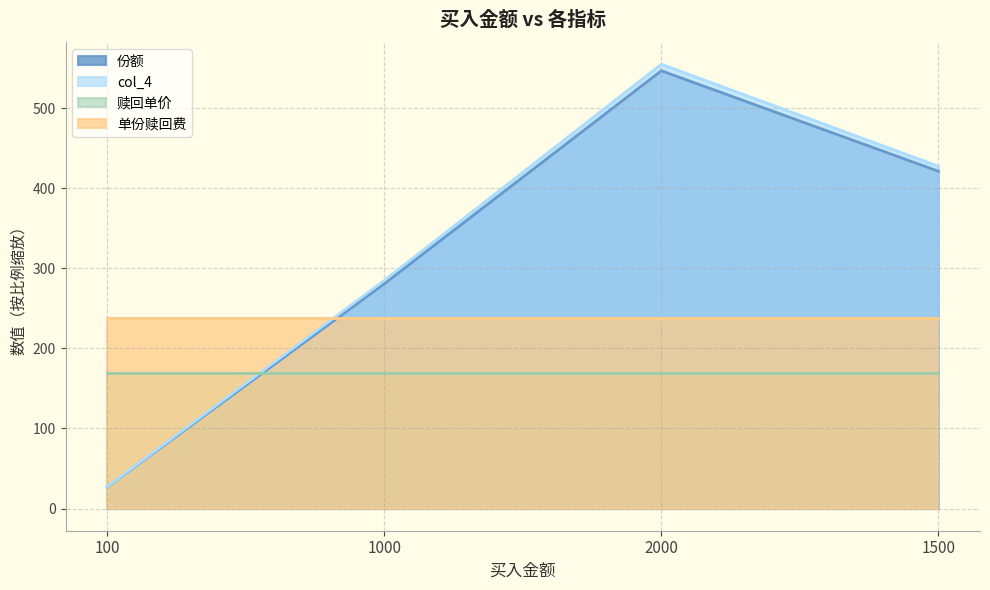

Where is col_4 nearest to the value 291?

1000